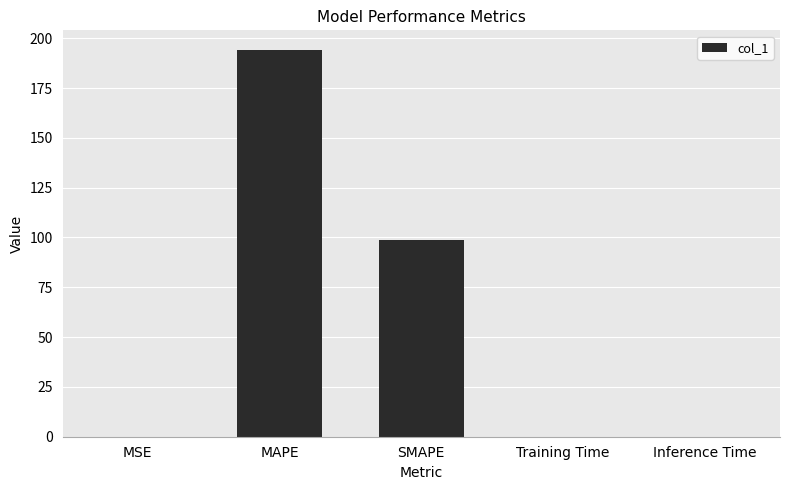

What is the sum of all values?

292.8